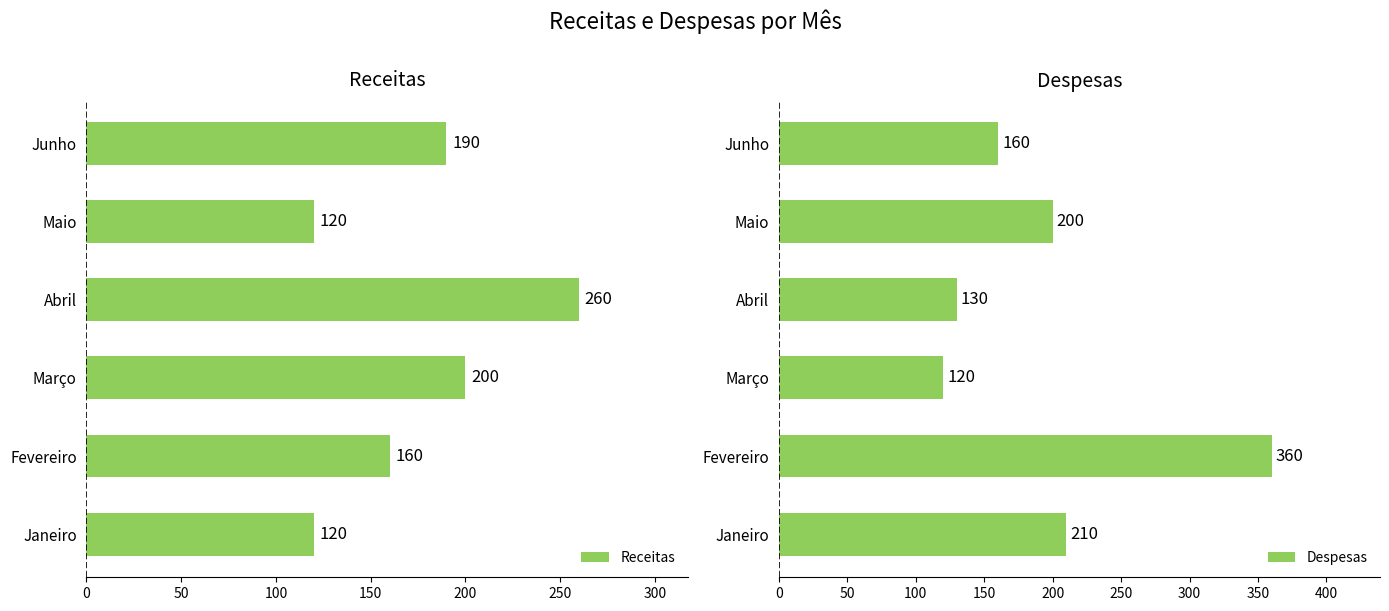

What is the difference between the maximum and minimum values in the Receitas series?

140